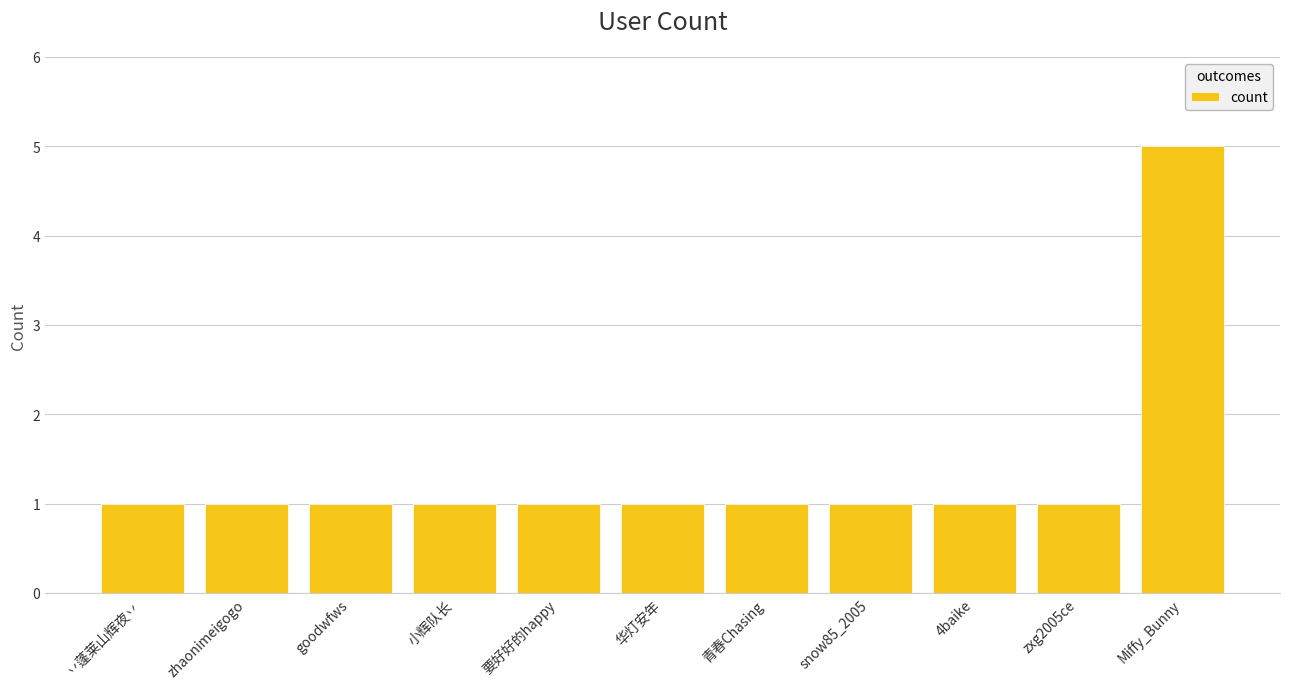

Which label corresponds to the largest value in the chart?

Miffy_Bunny